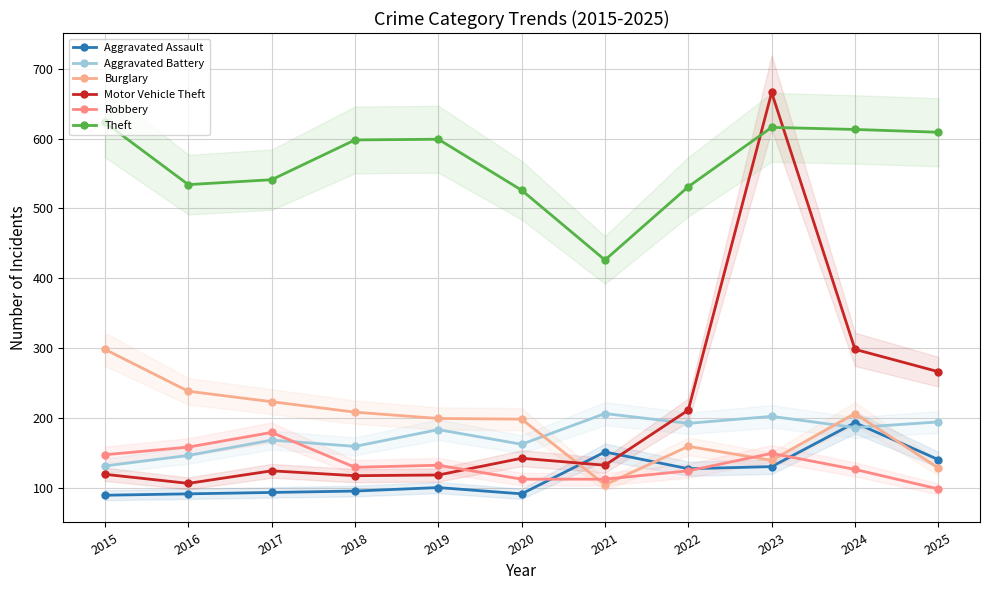

The value of Theft at 2023 is 616. True or false?

True